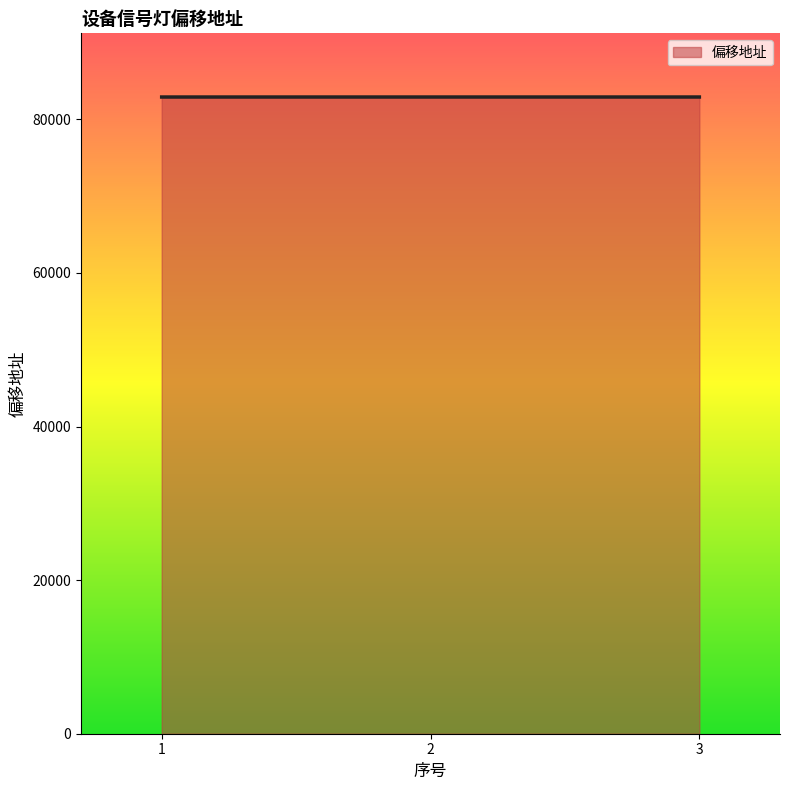

How many lines are shown in the chart?

1